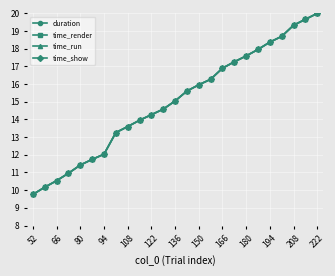

Where does the time_render series first go above 15?

136